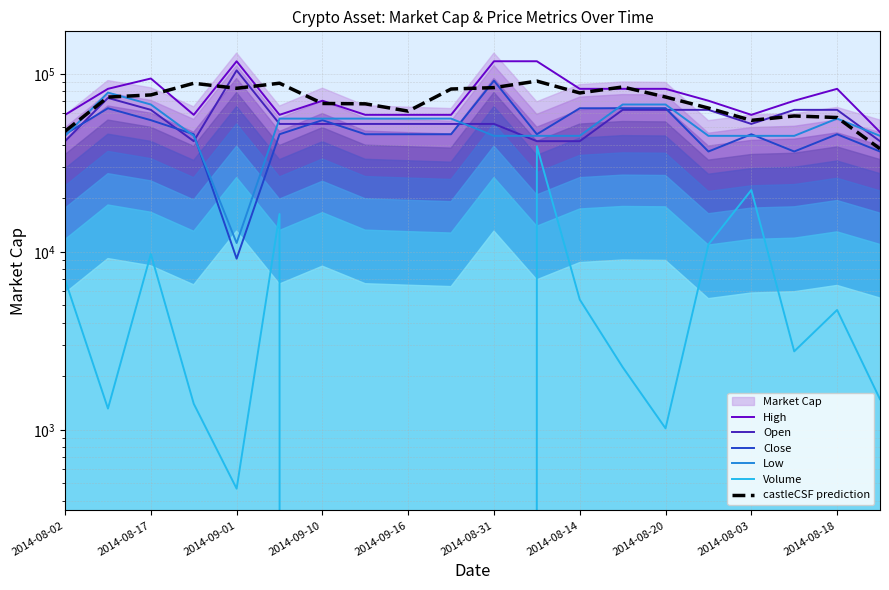

True or false: High and Close intersect in this chart.

False